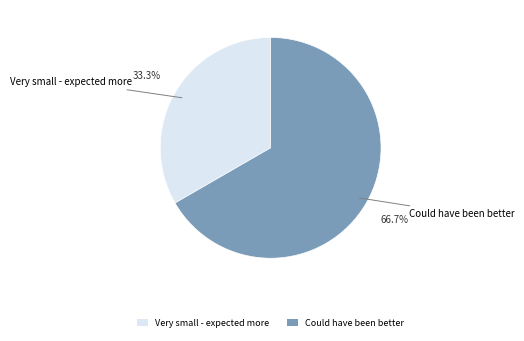

How many segments does this pie chart have?

2